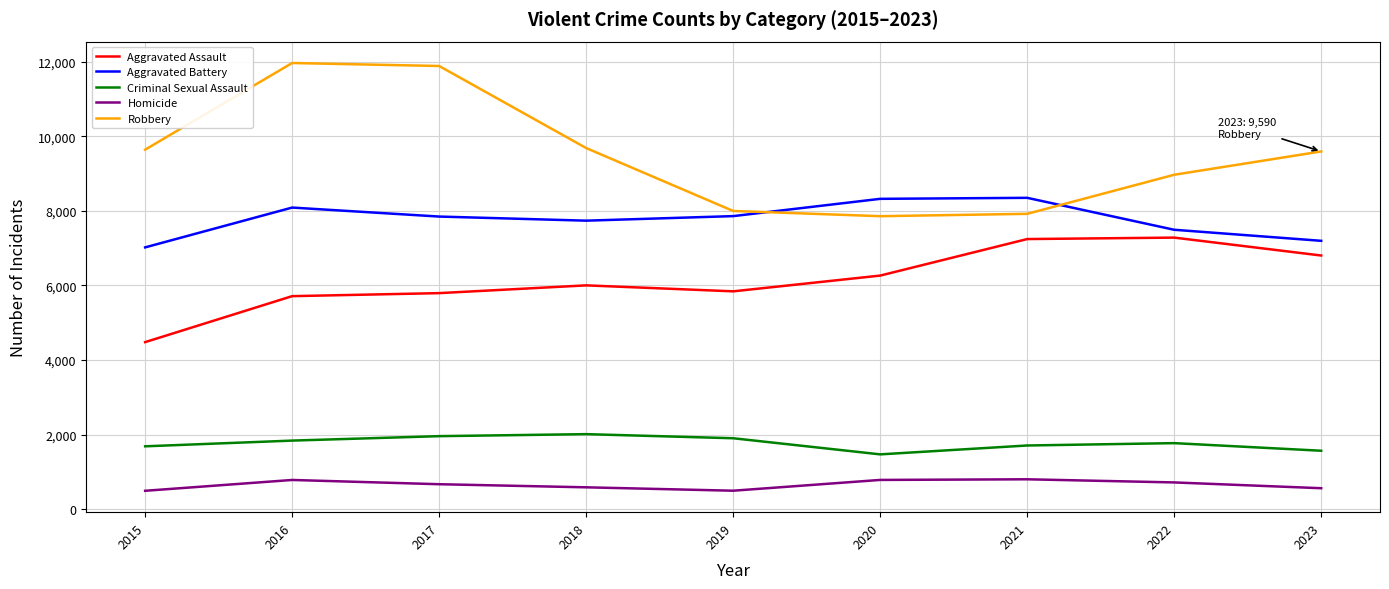

What is the sum of all Aggravated Battery values?

69895